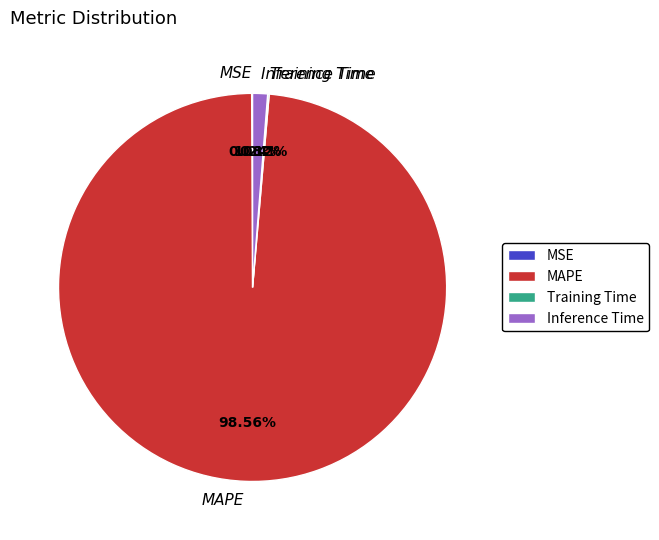

To the nearest percent, what portion does Inference Time represent?

1%